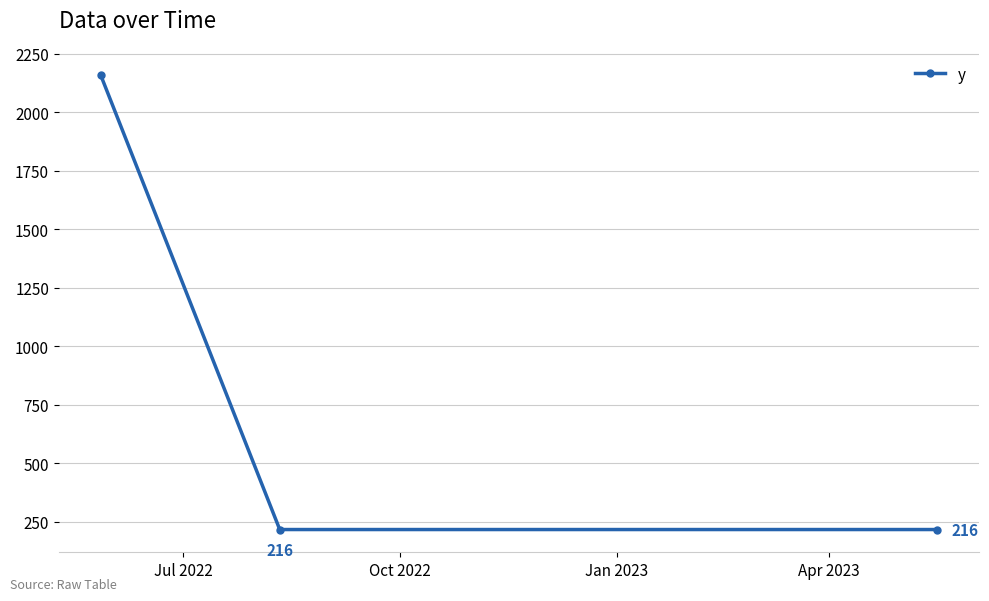

What is the greatest value displayed?

2160